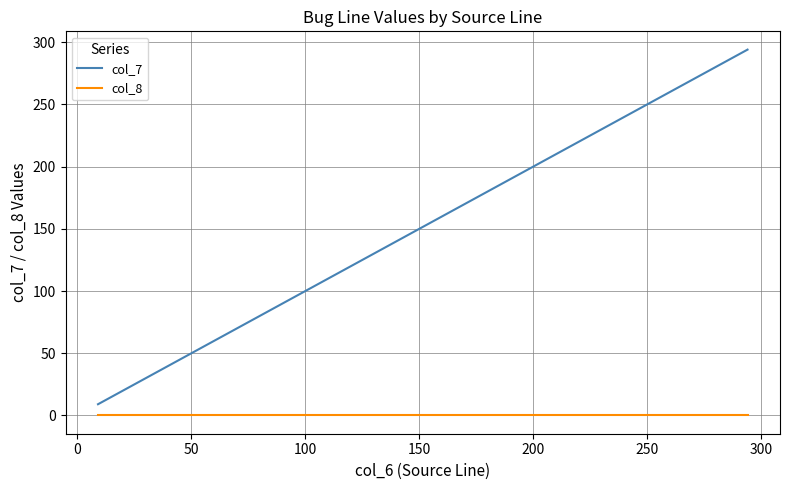

What is the average value of the col_7 series?

88